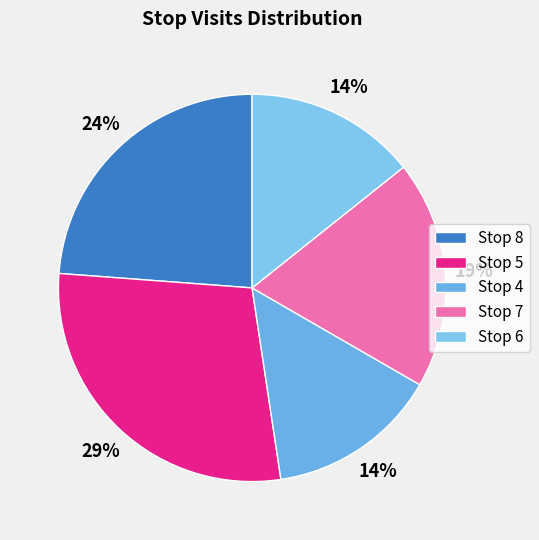

Count the number of slices in the pie.

5